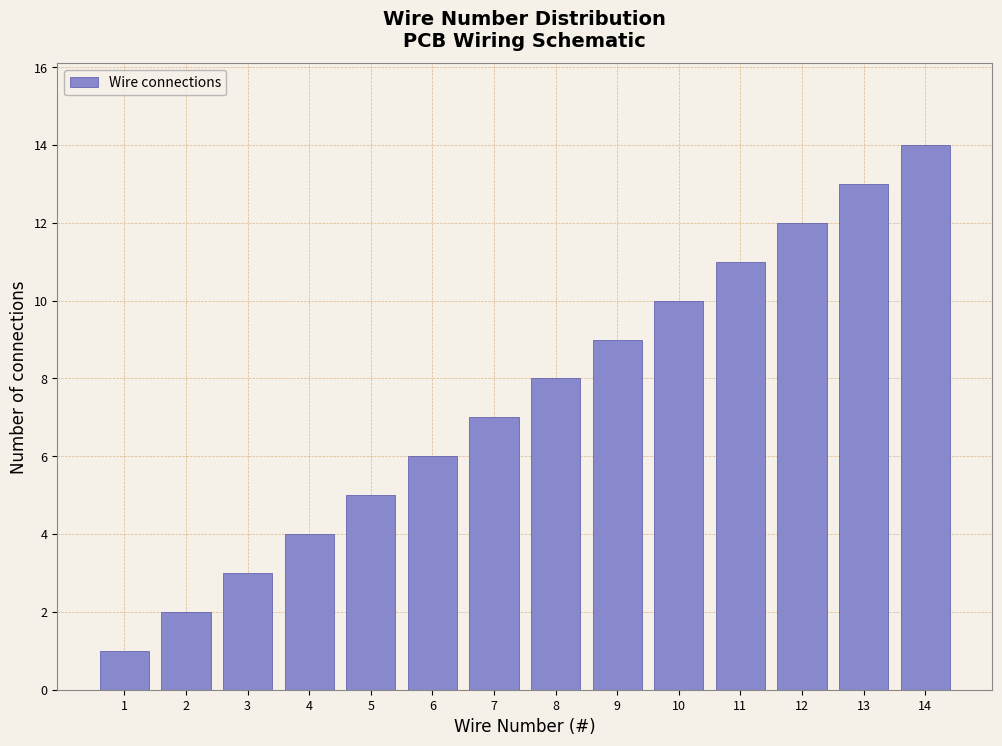

What is the difference between the maximum and minimum values?

13